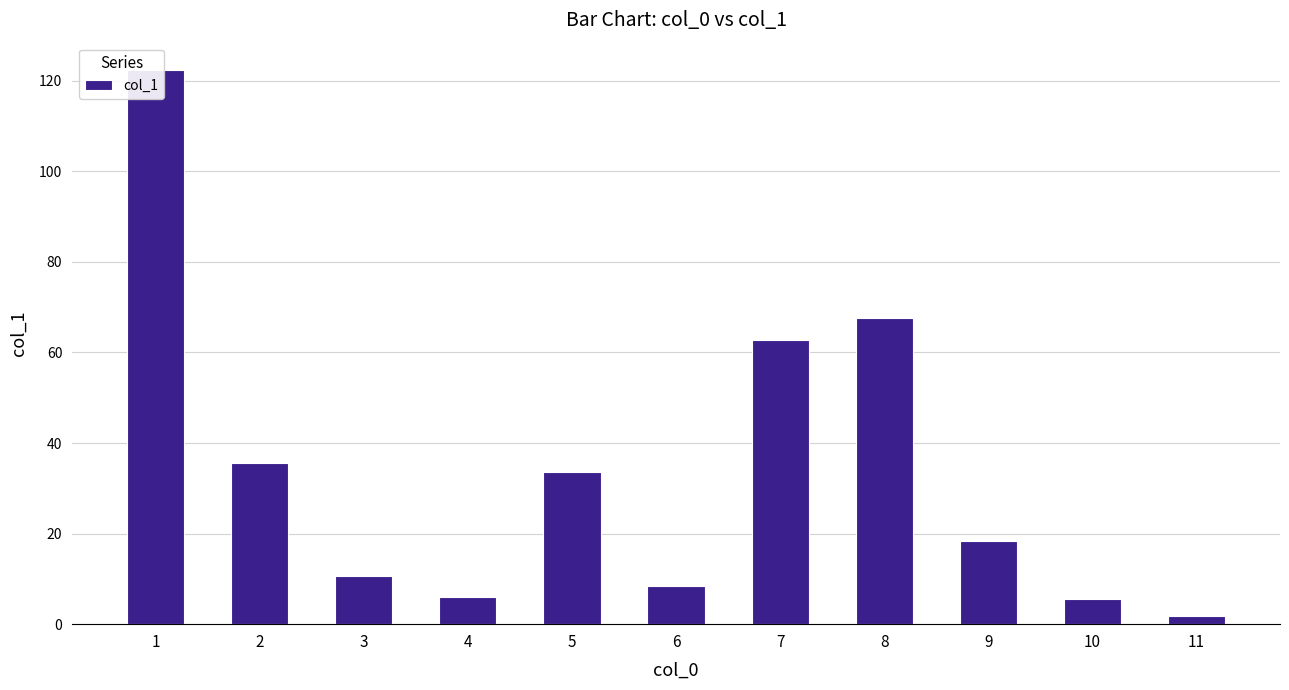

Rank the categories by value from highest to lowest.

1, 8, 7, 2, 5, 9, 3, 6, 4, 10, 11